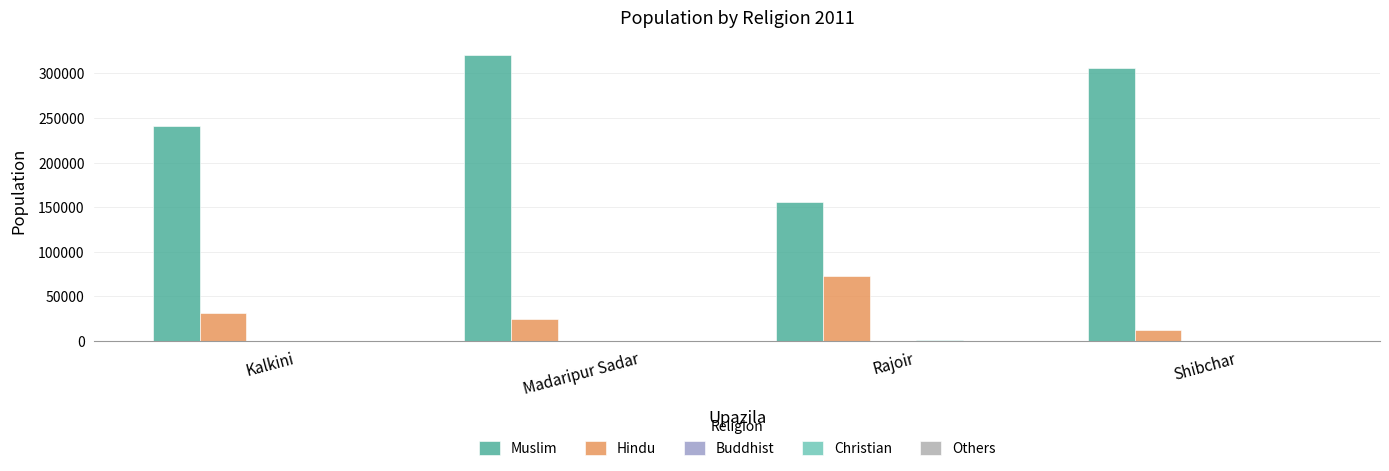

Count the Christian values in the range 79 to 745.

3